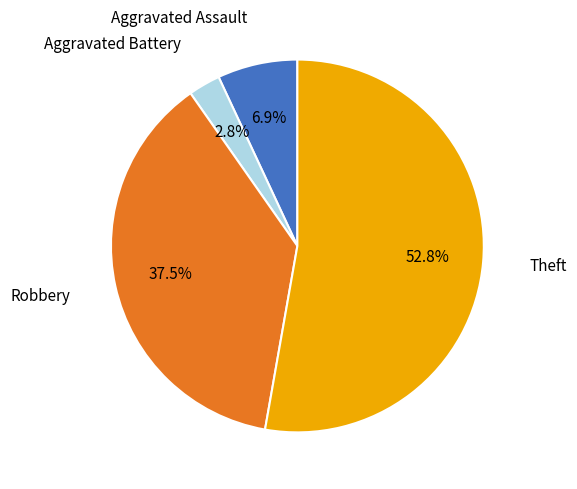

To the nearest percent, what is the average slice percentage?

25%